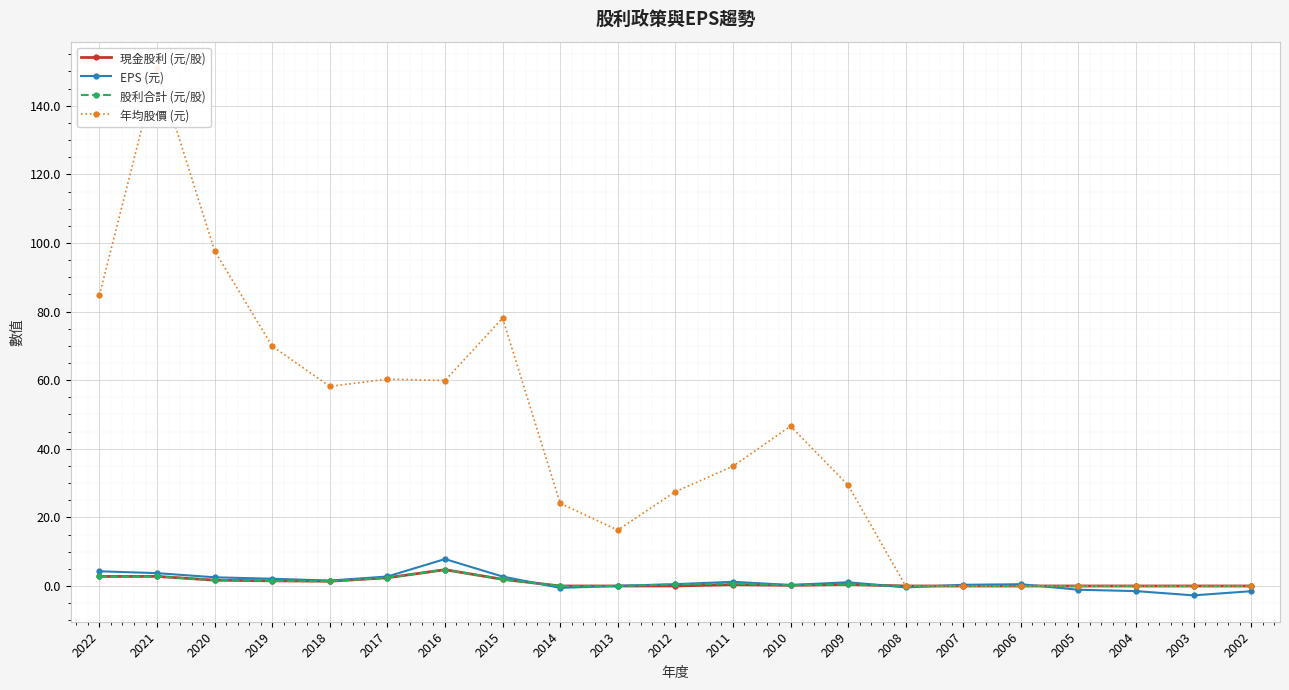

At 2016, list the series in order from smallest to largest.

現金股利 (元/股), 股利合計 (元/股), EPS (元), 年均股價 (元)